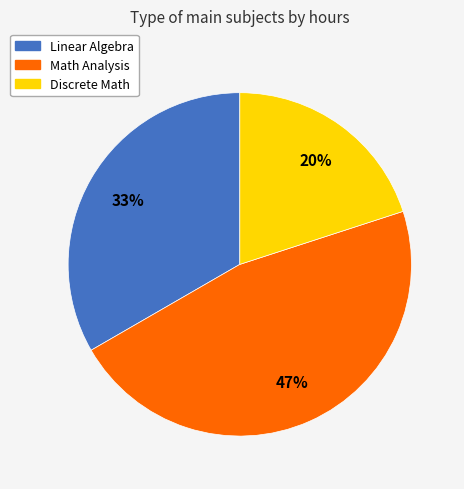

Rank the categories by value from highest to lowest.

Math Analysis, Linear Algebra, Discrete Math